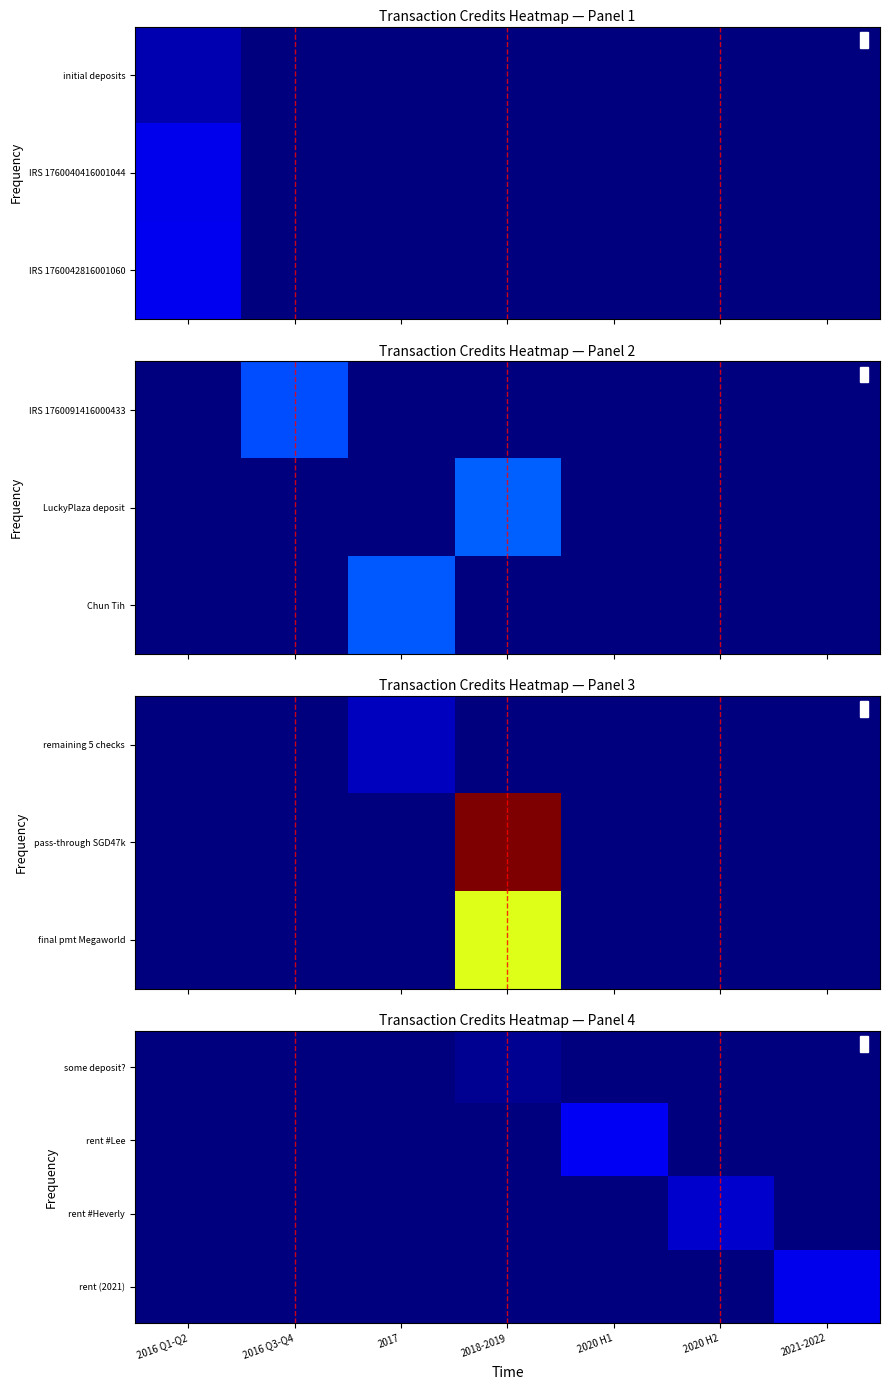

The value of rent #Heverly at 2018-2019 is 80214. True or false?

False